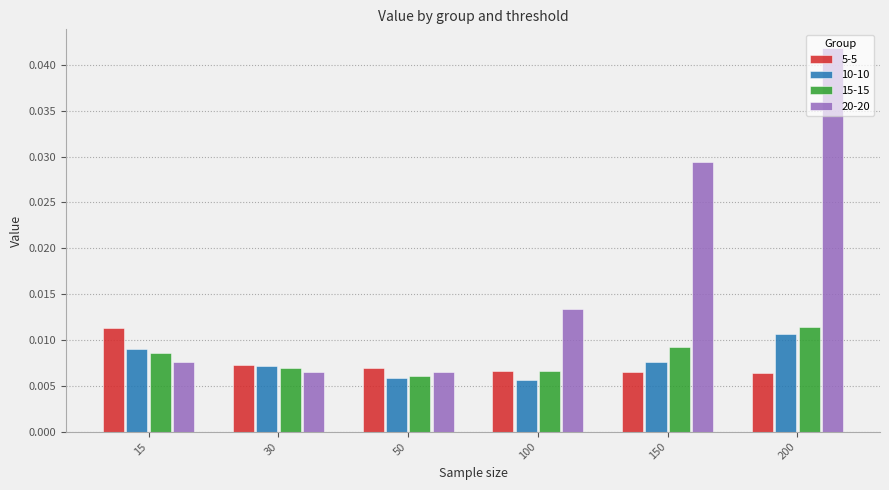

How many bars are there in total?

24